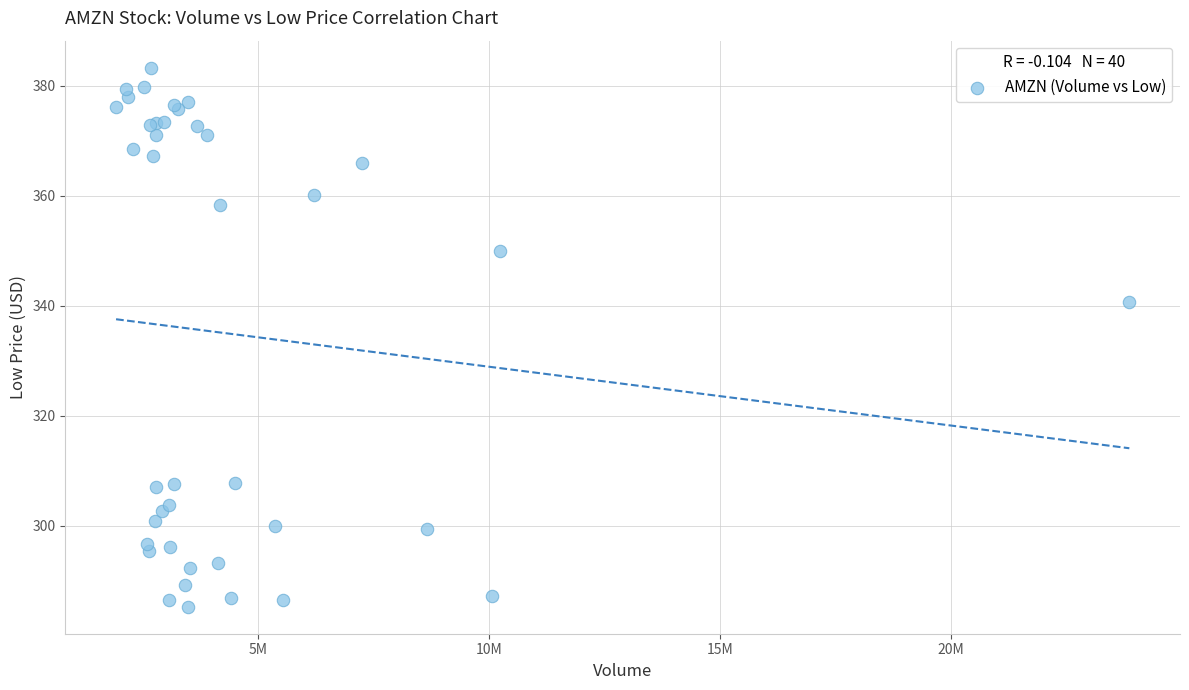

What Y value in the scatter plot is closest to 334?

340.7